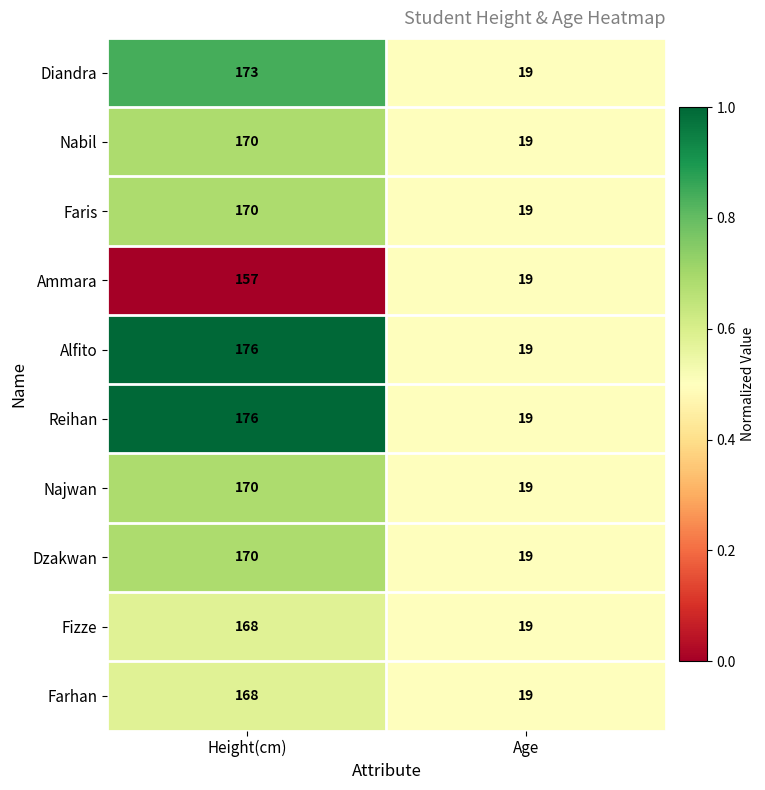

Reading left to right, extract all data points from this chart.

Diandra: 173	19
Nabil: 170	19
Faris: 170	19
Ammara: 157	19
Alfito: 176	19
Reihan: 176	19
Najwan: 170	19
Dzakwan: 170	19
Fizze: 168	19
Farhan: 168	19